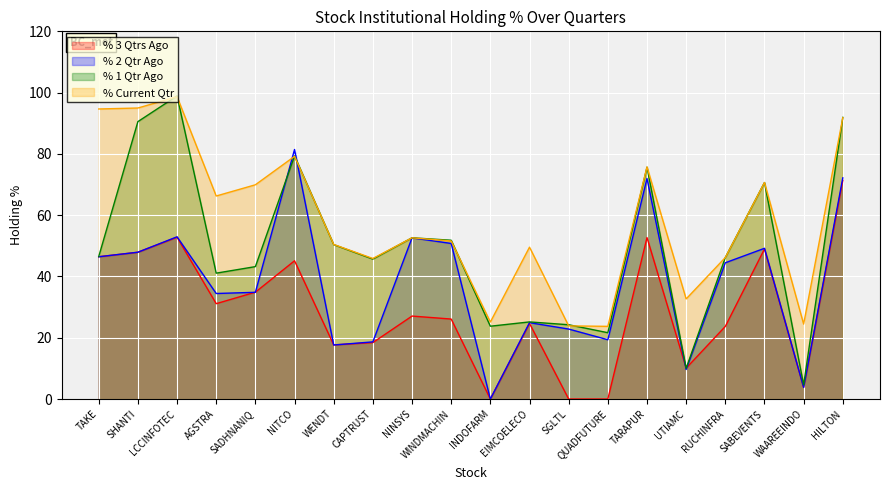

Does the chart display data point markers on the line(s)?

No